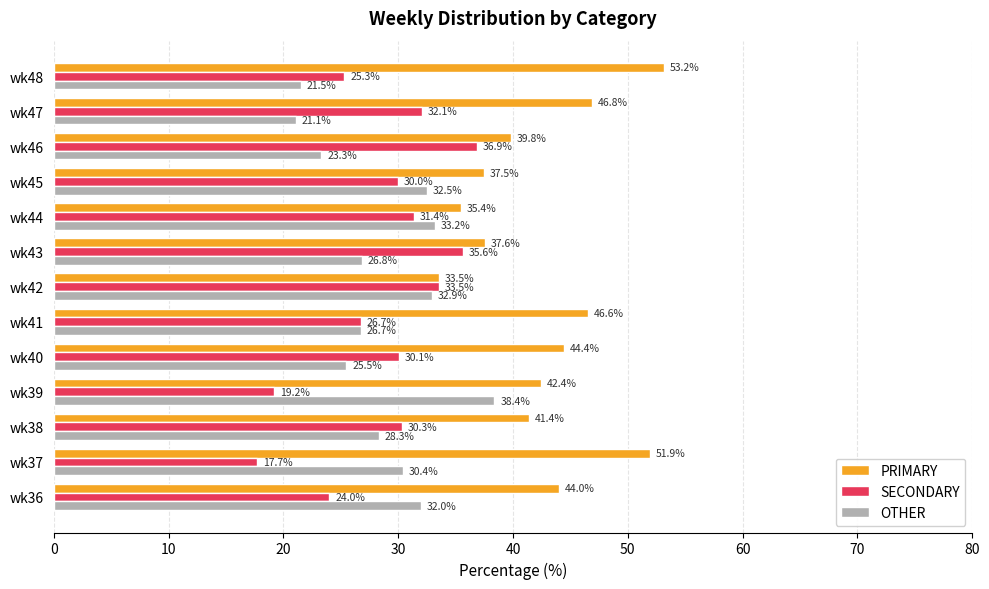

Which series has the largest total across all categories?

PRIMARY